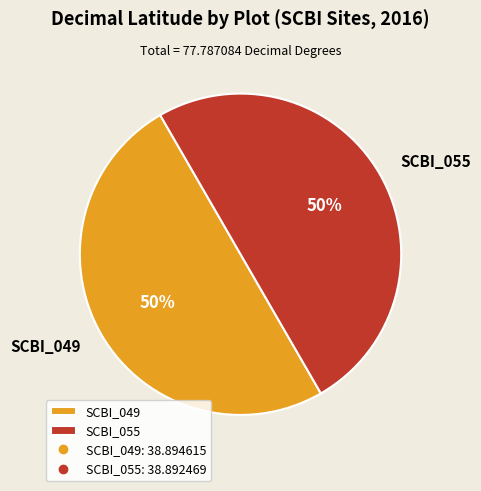

True or false: SCBI_055 accounts for 57% of the total.

False